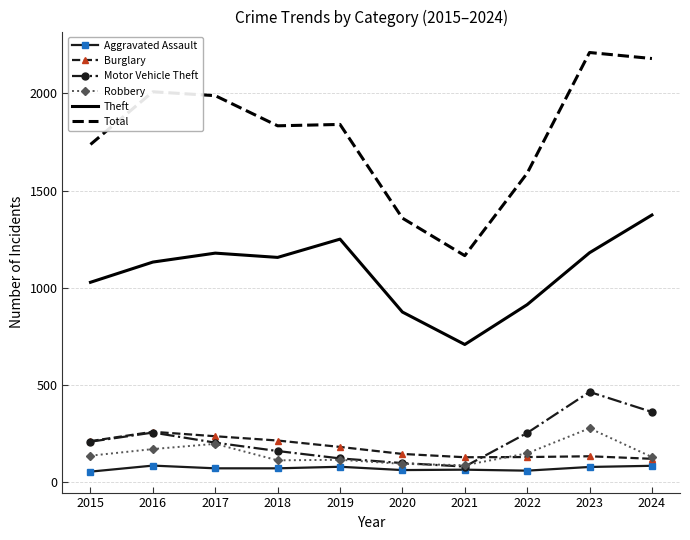

True or false: Robbery and Total intersect in this chart.

False